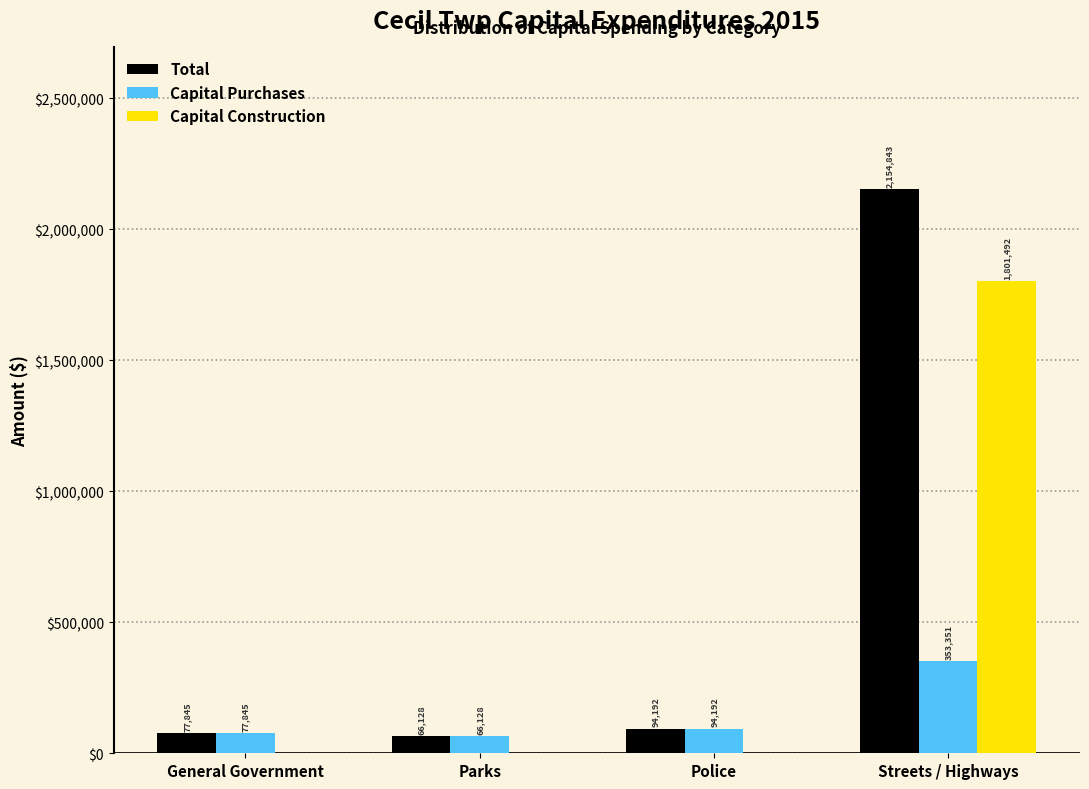

Reading right to left, extract all data points from this chart.

Total: Streets / Highways=2154843	Police=94192	Parks=66128	General Government=77845
Capital Purchases: Streets / Highways=353351	Police=94192	Parks=66128	General Government=77845
Capital Construction: Streets / Highways=1801492	Police=0	Parks=0	General Government=0